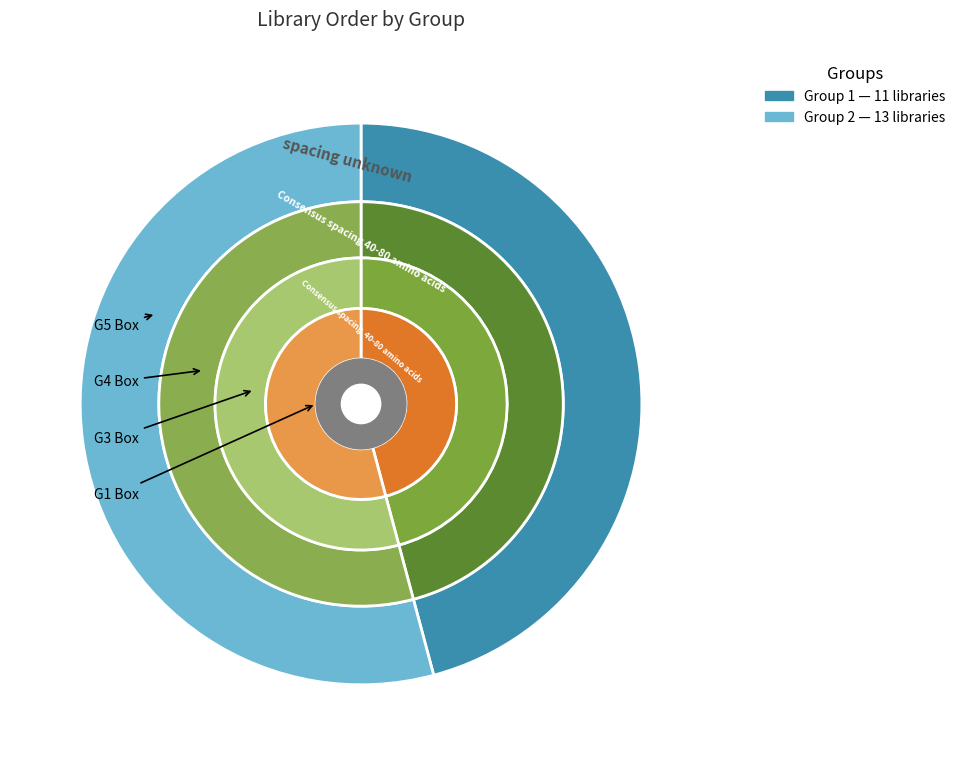

Is it true that Group 2 is 48% of the pie?

False